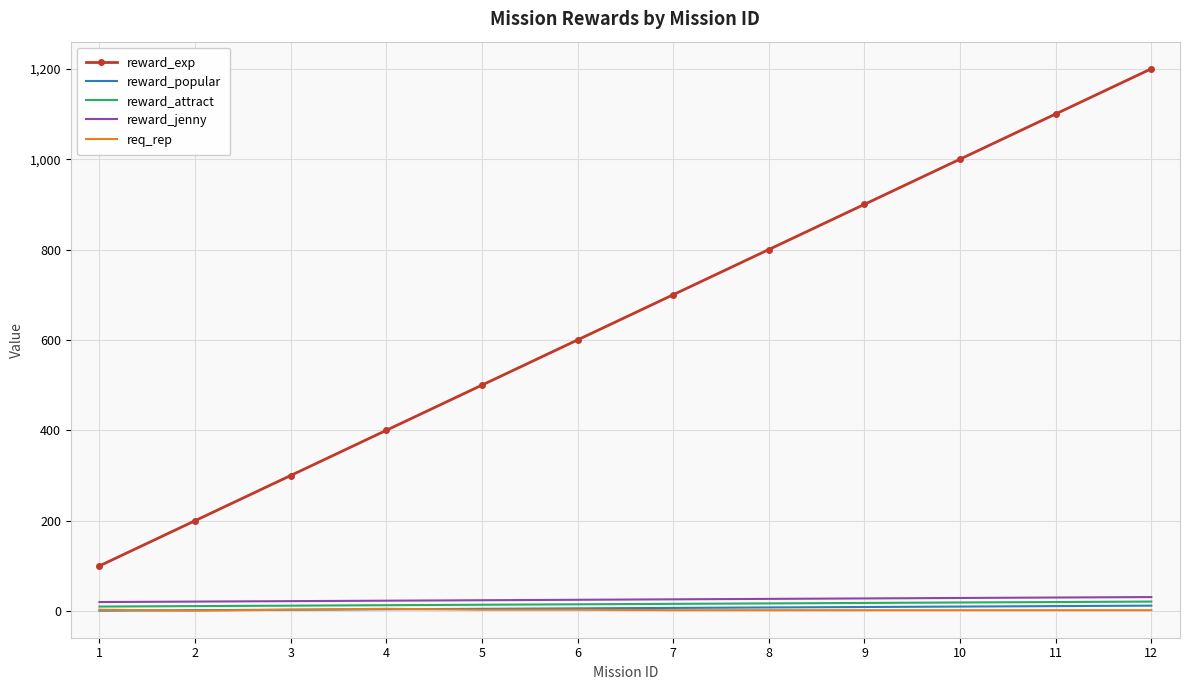

Which series has the largest total across all categories?

reward_exp